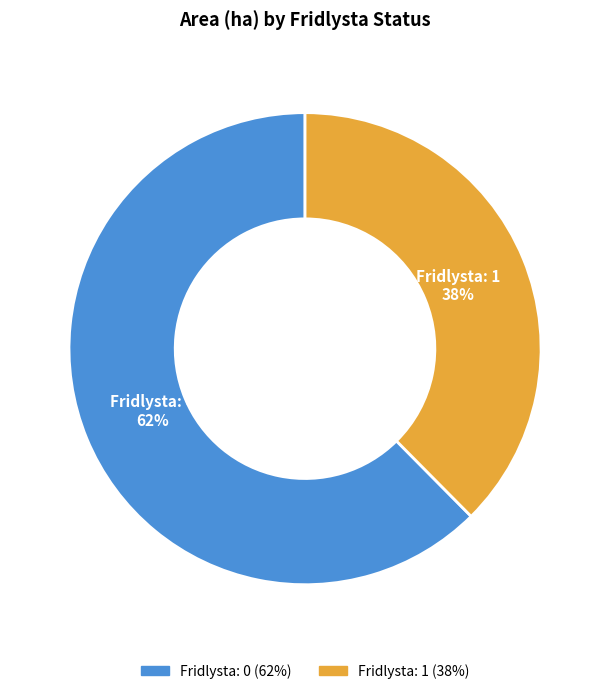

To the nearest percent, what portion does Fridlysta: 1 represent?

38%